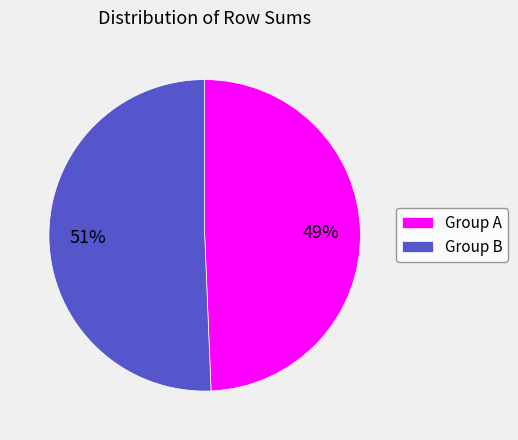

To the nearest percent, what portion does Group A represent?

49%